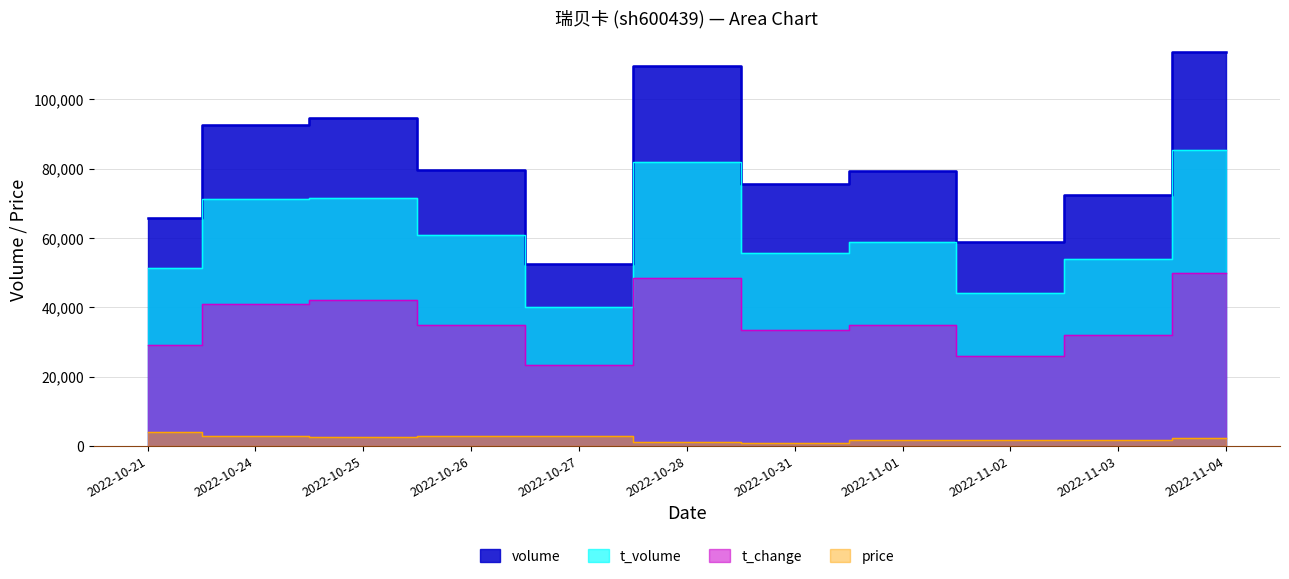

List the series in order of their peak value, highest first.

volume, t_volume, t_change, price